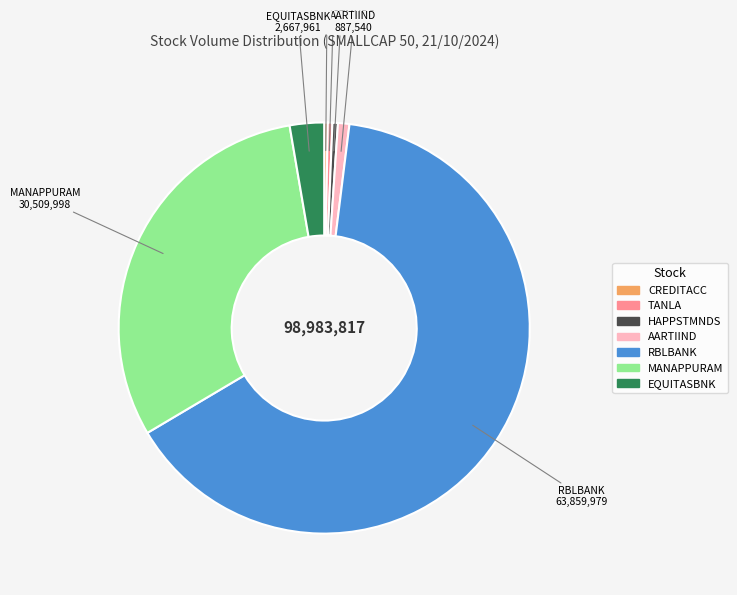

Does TANLA represent more than half of the total?

No